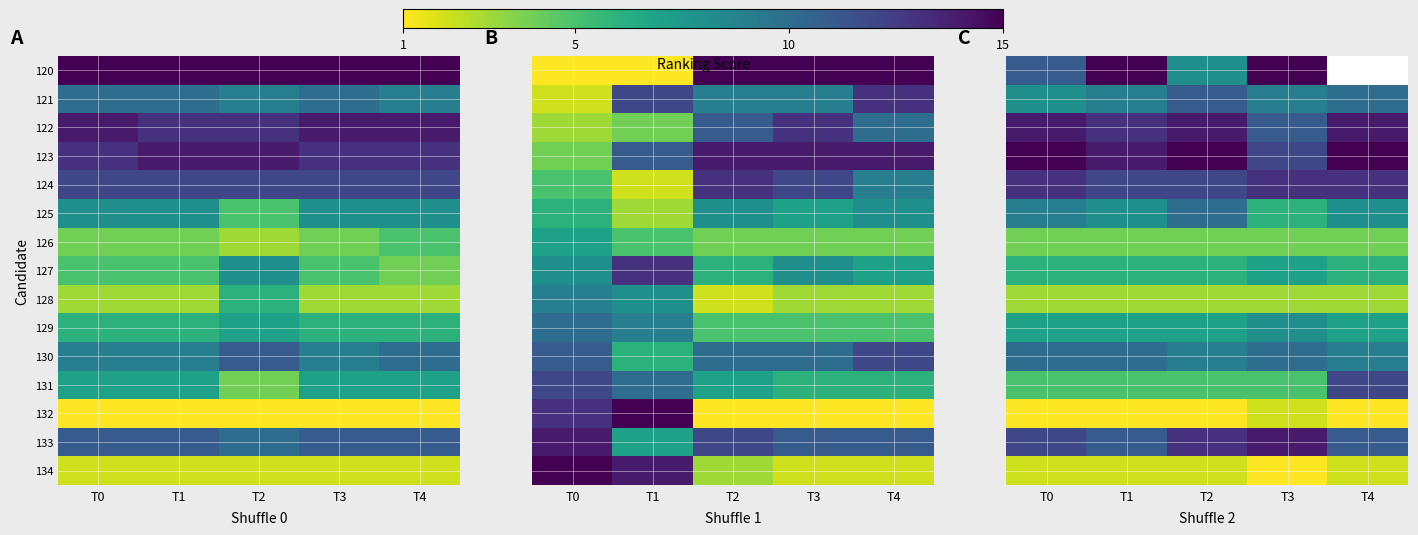

How many 134 values are between 2 and 3?

4